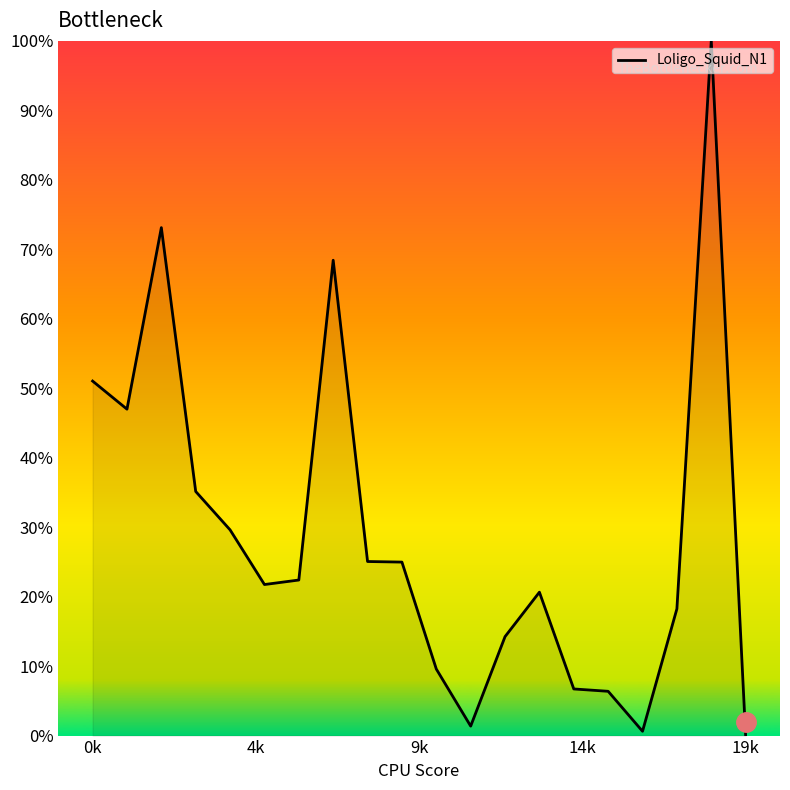

What is the average value?

0.3